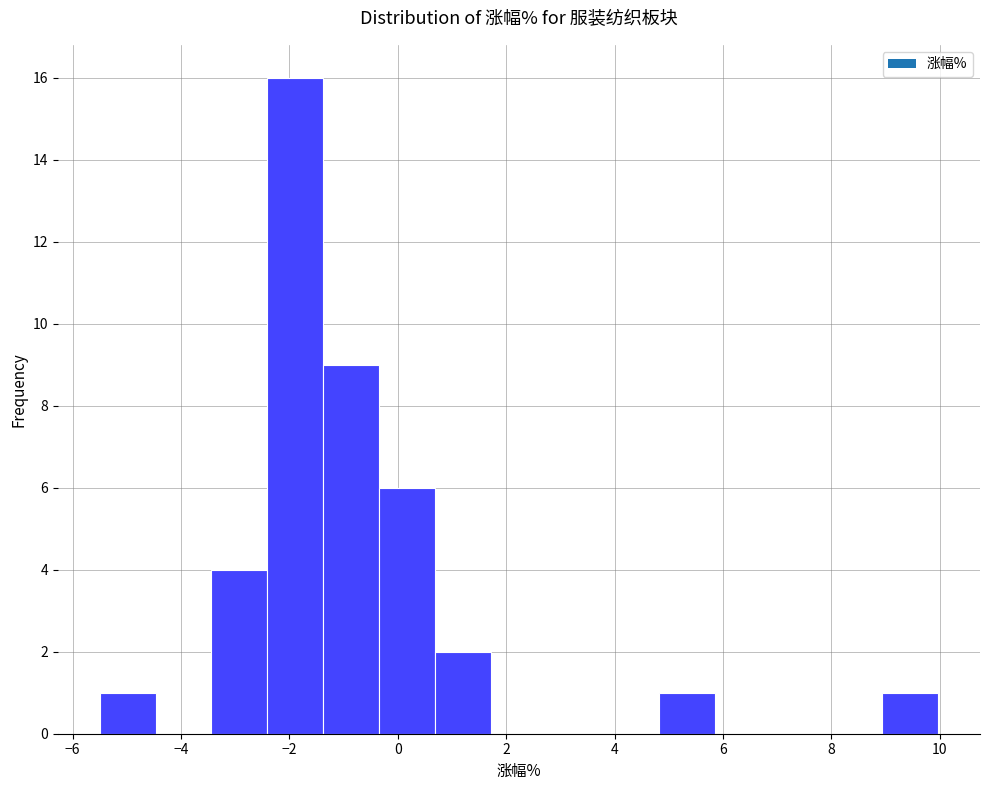

How tall is the bar that spans 4.8 to 5.8 on the x-axis? Neither the bar edges nor the heights are printed on the chart, so give them approximately, as read against the axes.

1